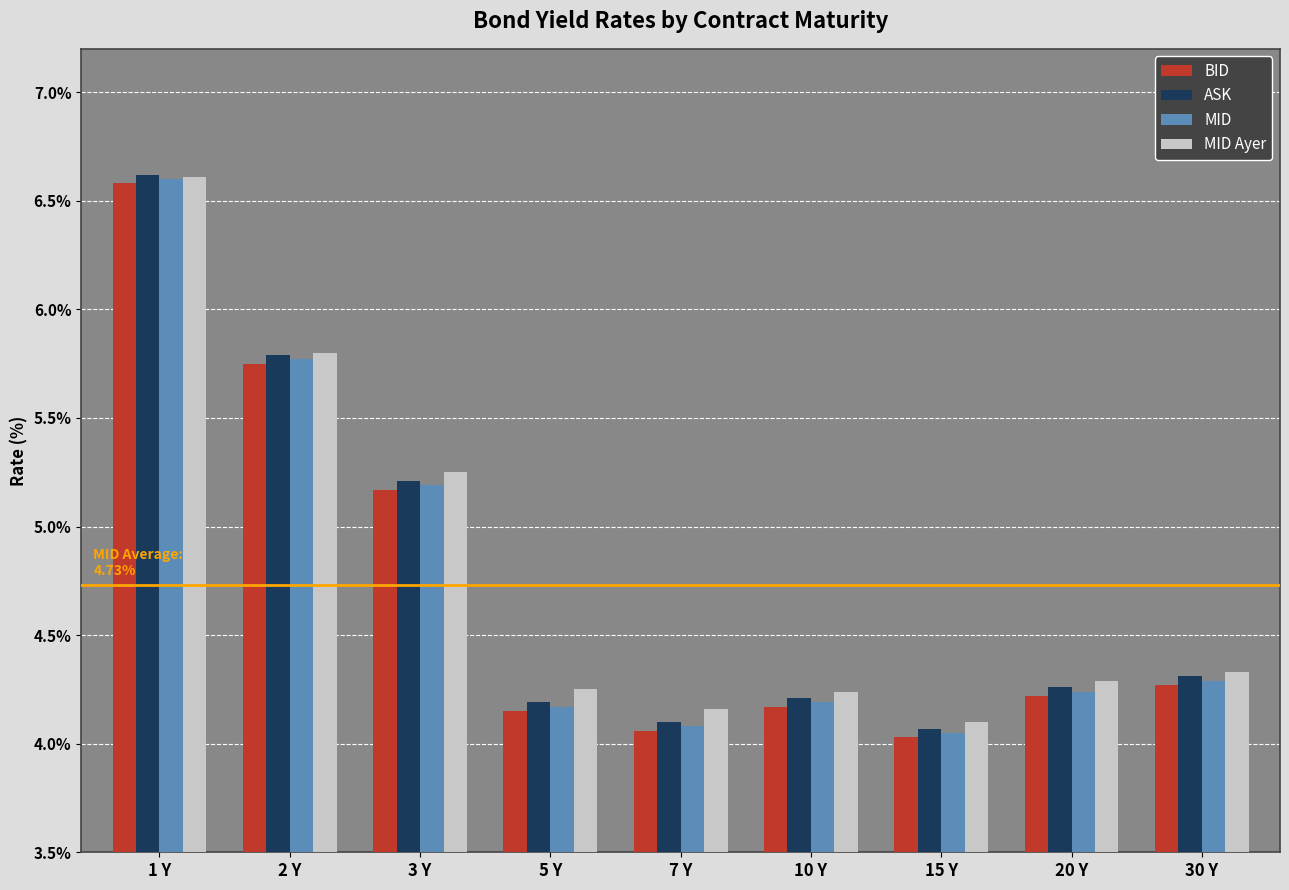

Where is ASK nearest to the value 5?

3 Y